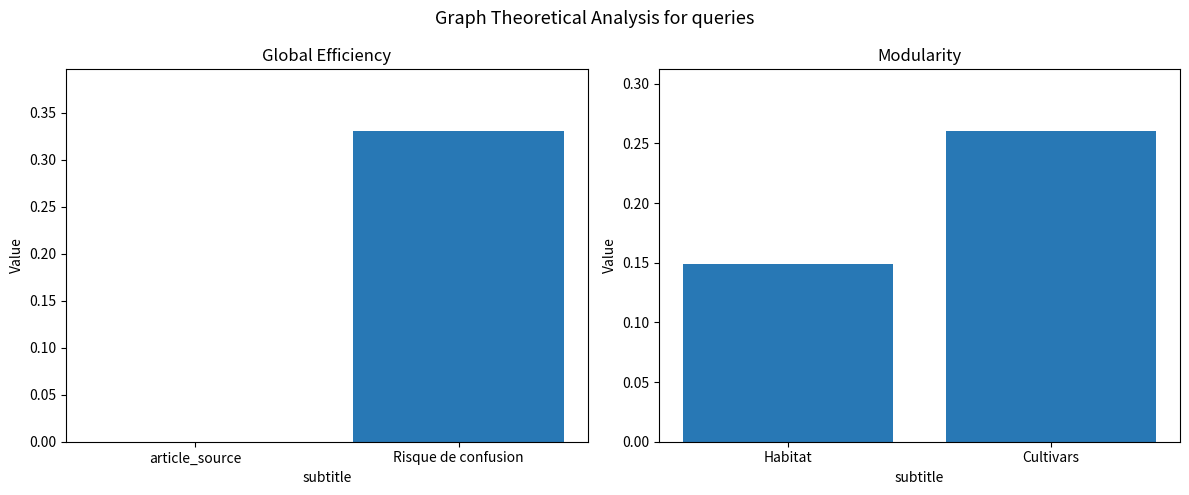

At which category is the sum across all series the highest?

Risque de confusion